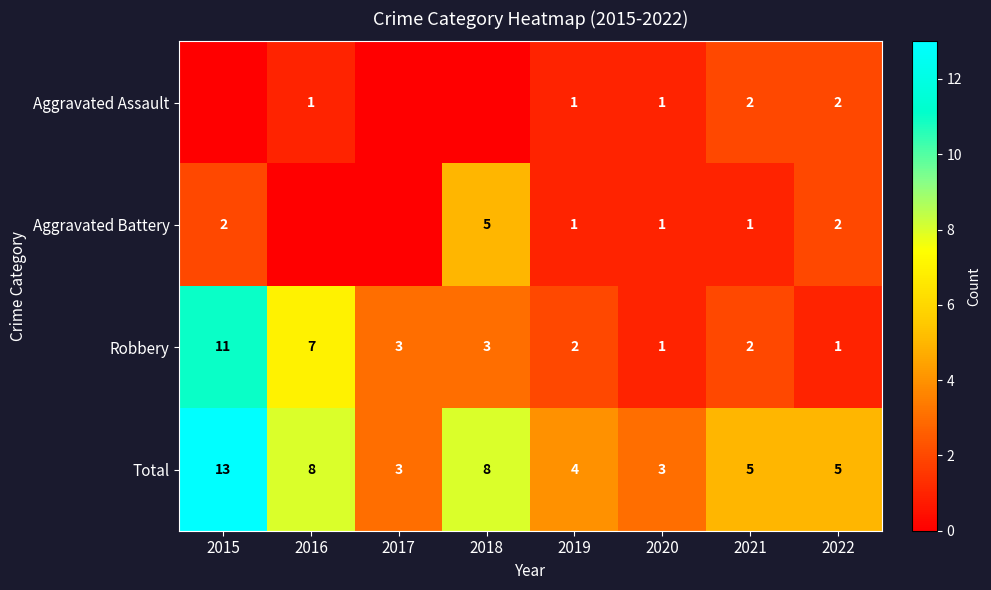

Is it true that Aggravated Battery equals 1 at 2015?

False